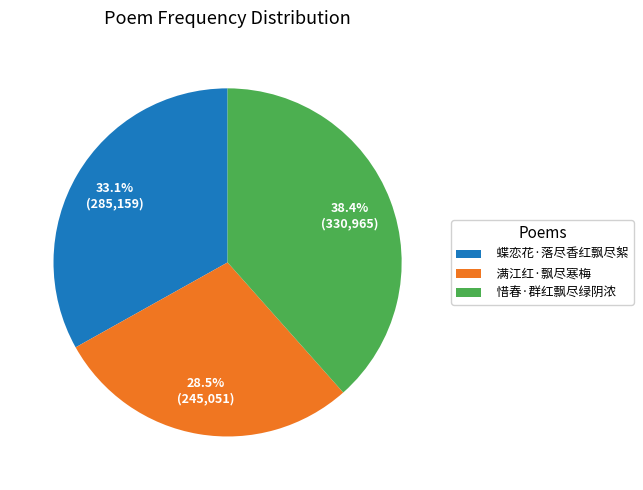

Which slice is the smallest?

满江红·飘尽寒梅